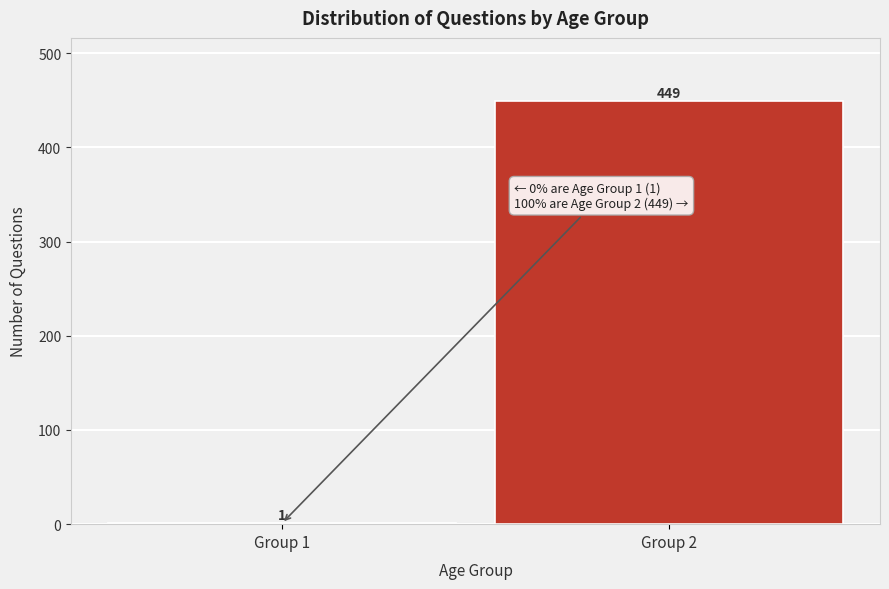

Reading left to right, transcribe all the data shown in this chart.

Group 1=1	Group 2=449